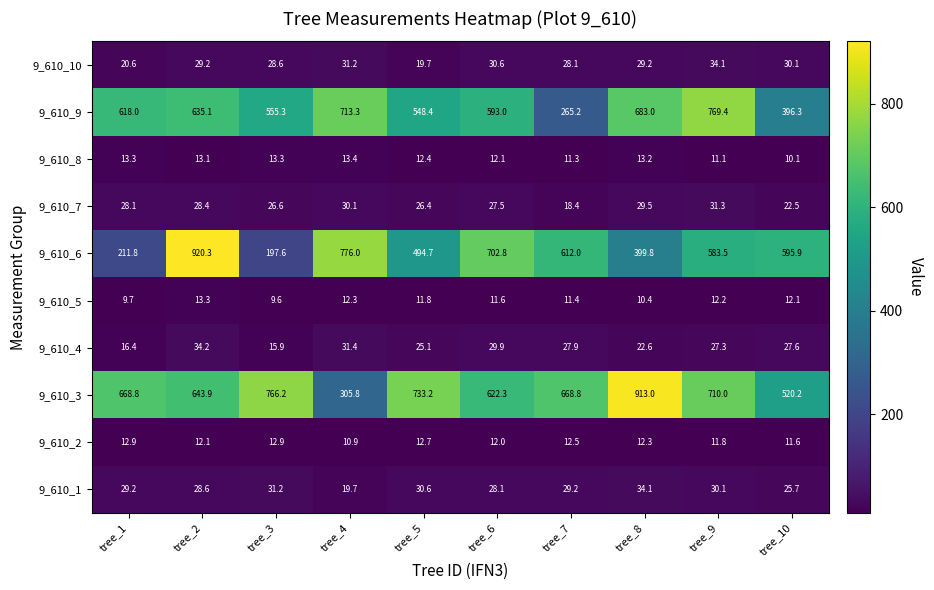

Which series has the largest total across all categories?

9_610_3